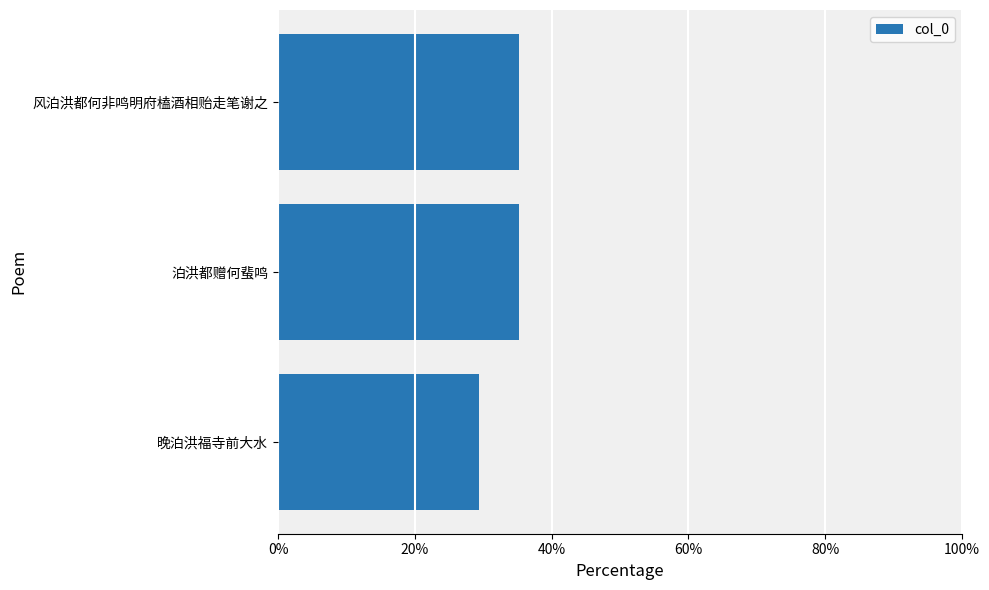

What is the sum of all values?

1.0